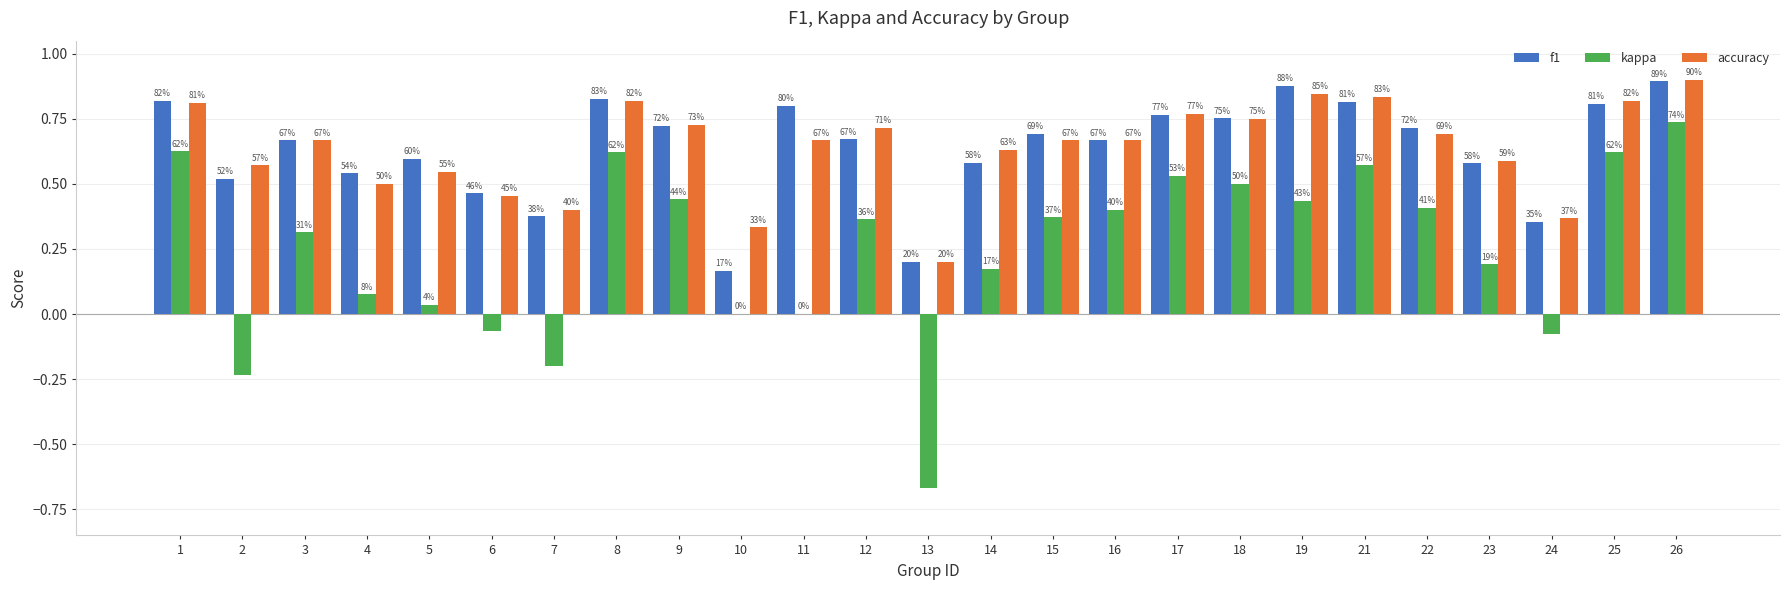

What is the spread (max minus min) of values at 18?

0.3